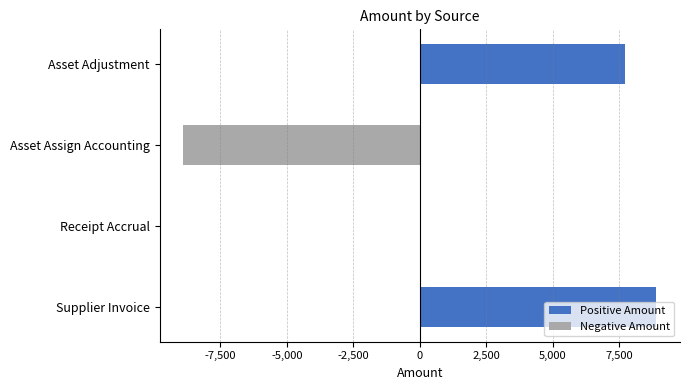

What is the maximum value shown in the chart?

8897.5